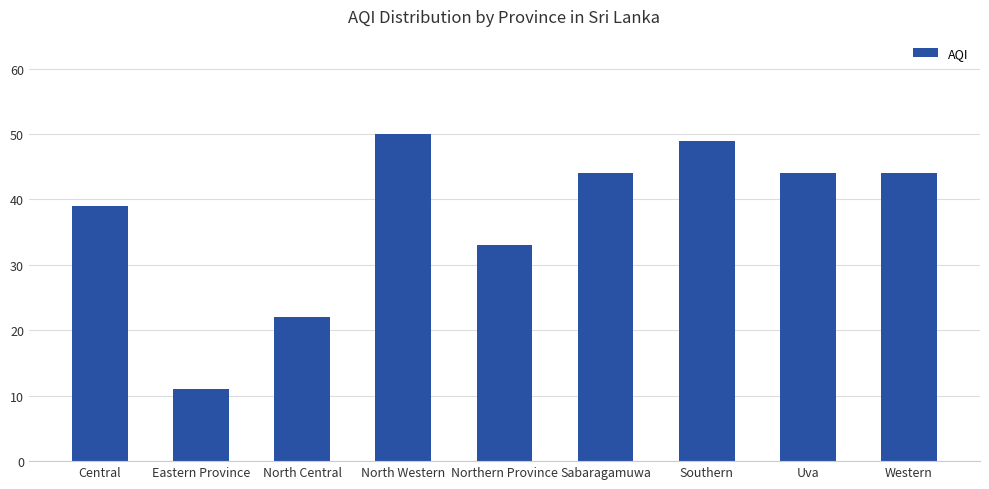

True or false: the data shows 44 at Western.

True